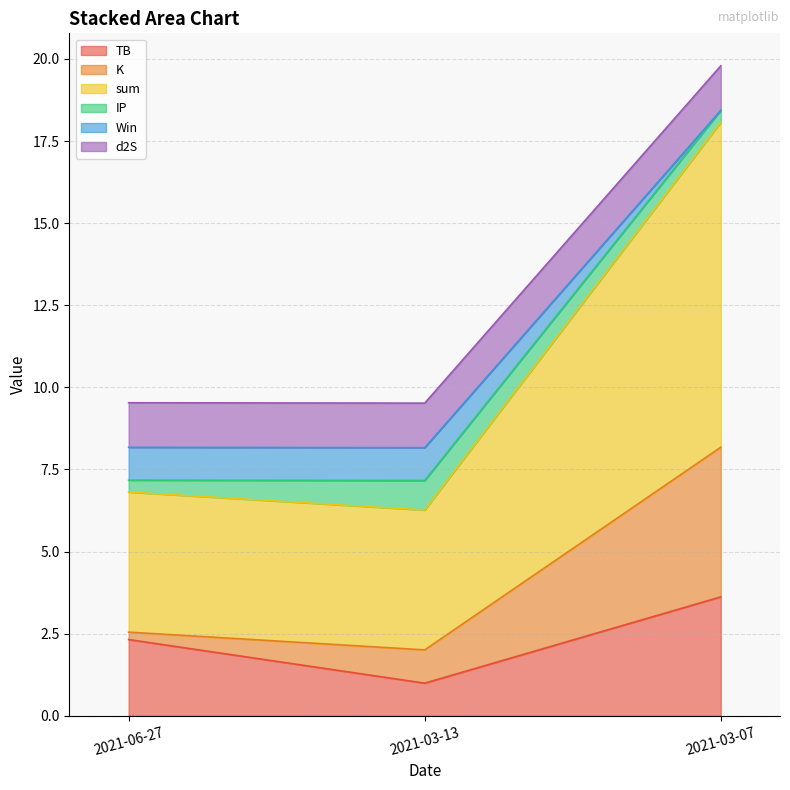

Is it true that TB equals 3.7 at 2021-06-27?

False